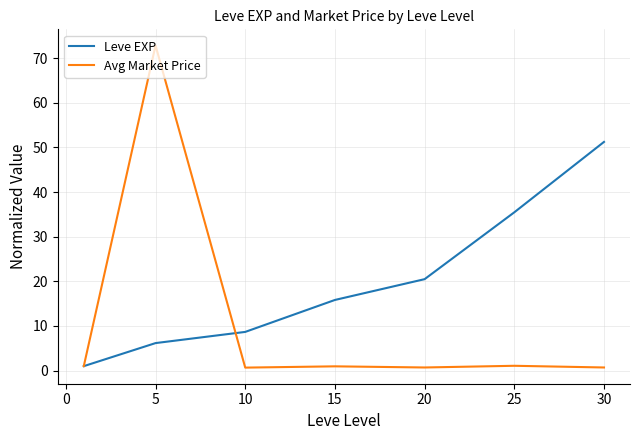

What is the sum of all Leve EXP values?

138.9